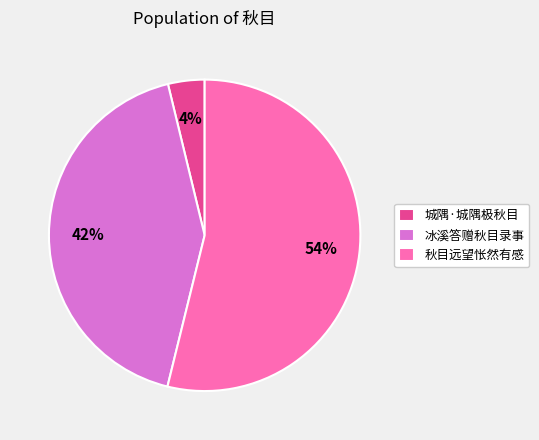

Does 冰溪答赠秋目录事 account for over 50% of the chart?

No